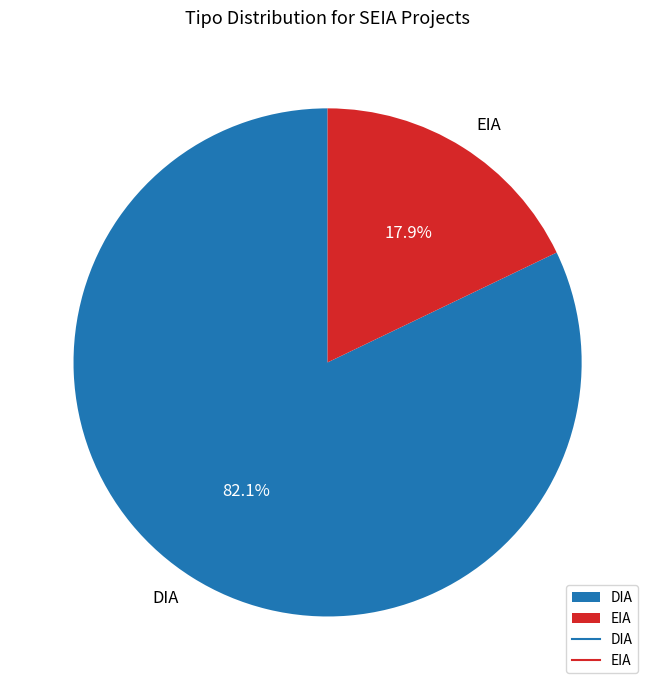

To the nearest percent, what is the difference between the largest and smallest slice percentages?

64%